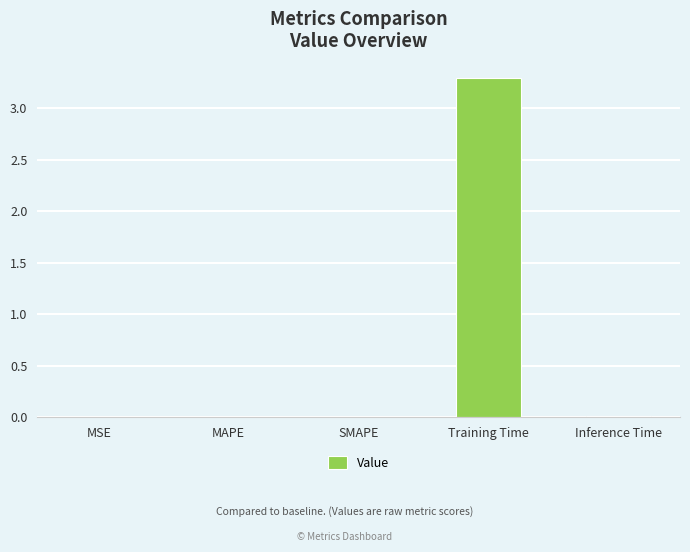

What is the greatest value displayed?

3.3